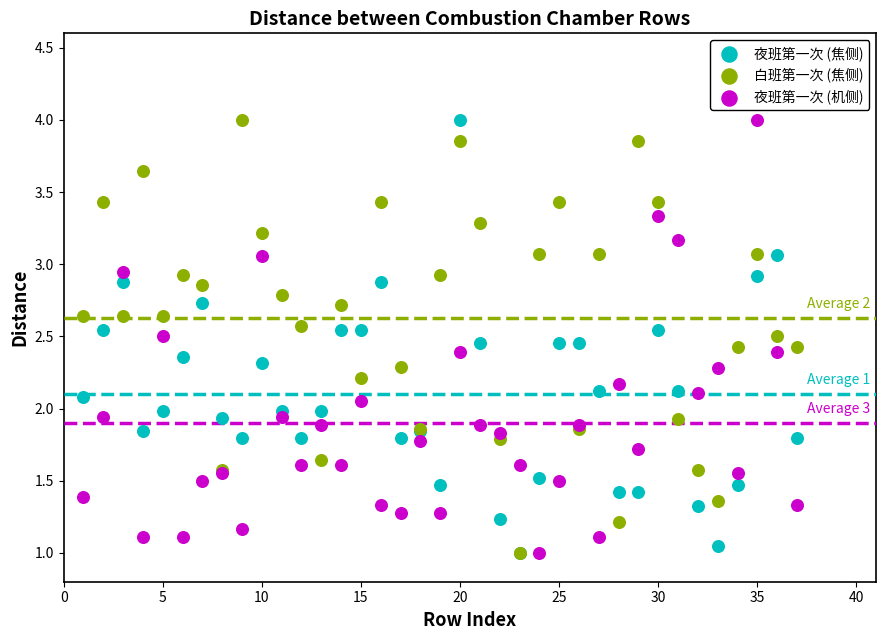

What are all the series names shown in the legend?

夜班第一次 (焦侧), 白班第一次 (焦侧), 夜班第一次 (机侧)